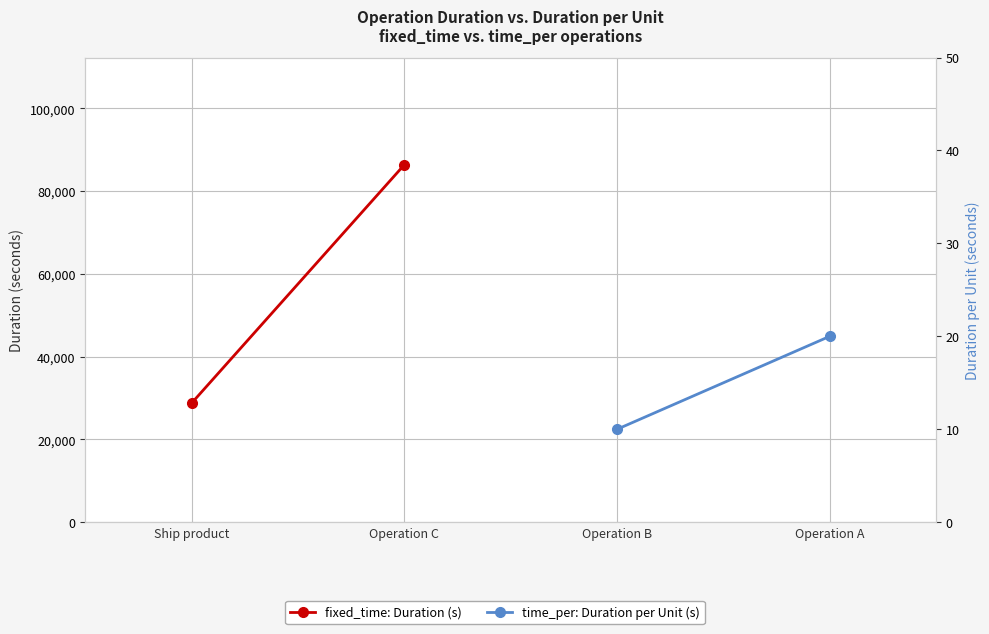

How many data points in time_per: Duration per Unit (s) are less than 20?

1